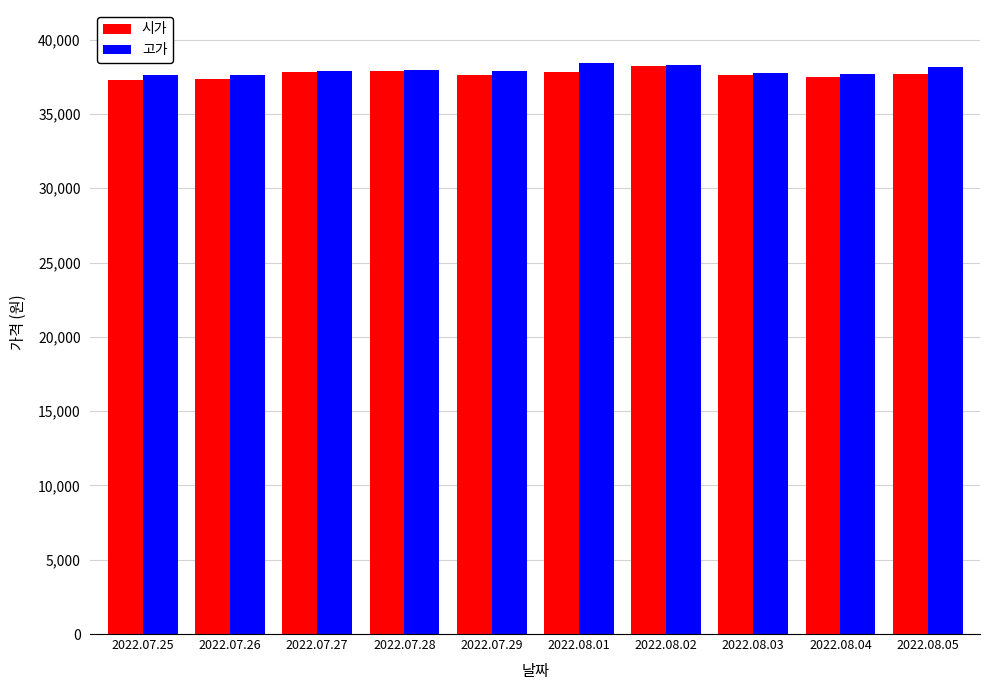

What is the average value of the 고가 series?

37930